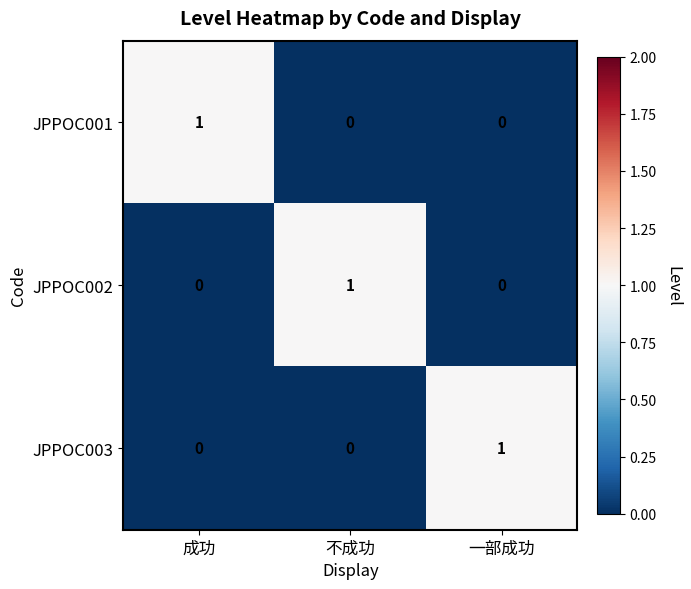

Which category has the highest value in the JPPOC002 series?

不成功